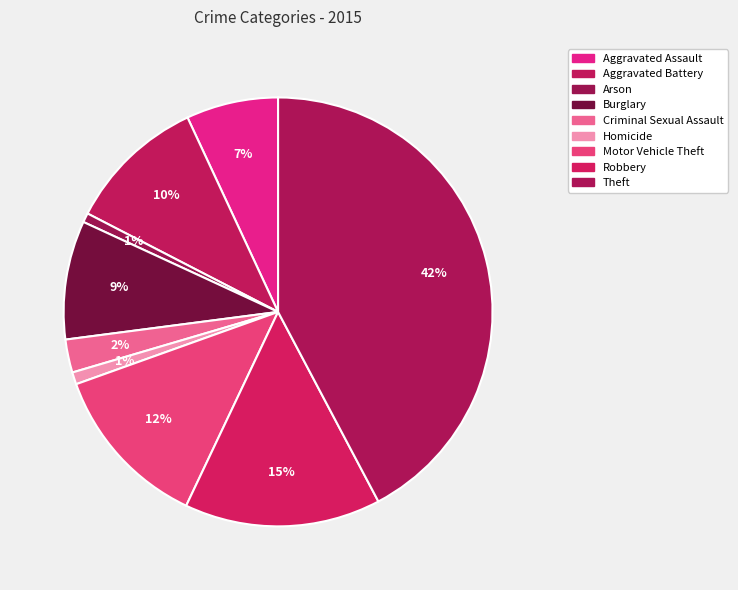

Count the number of slices in the pie.

9